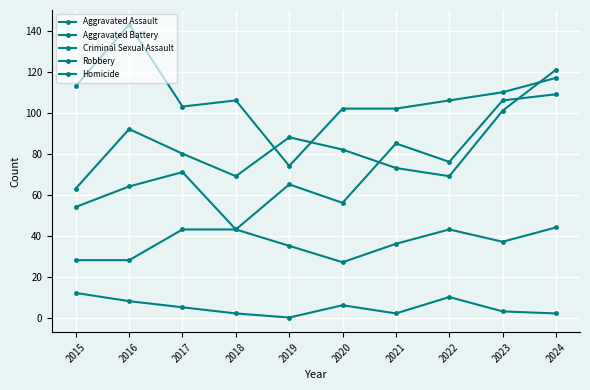

Count the number of data series in this chart.

5